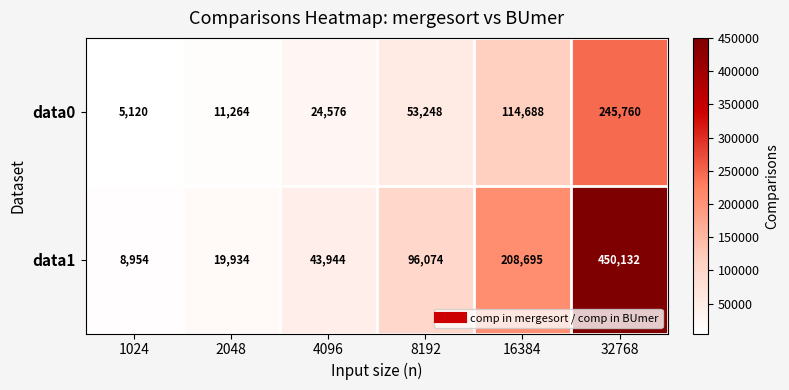

True or false: data0 has a value of 245760 at 32768.

True